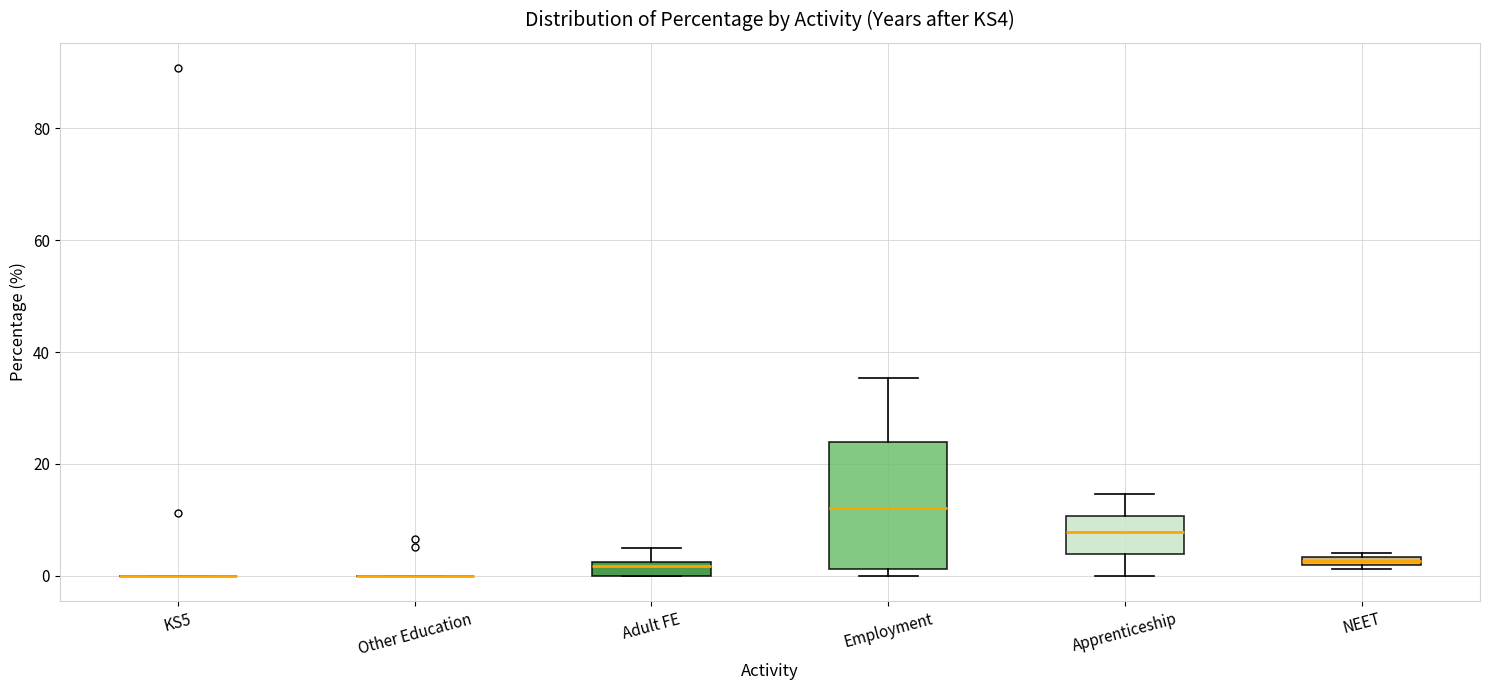

Which box is the tallest, from its lower edge to its upper edge?

Employment